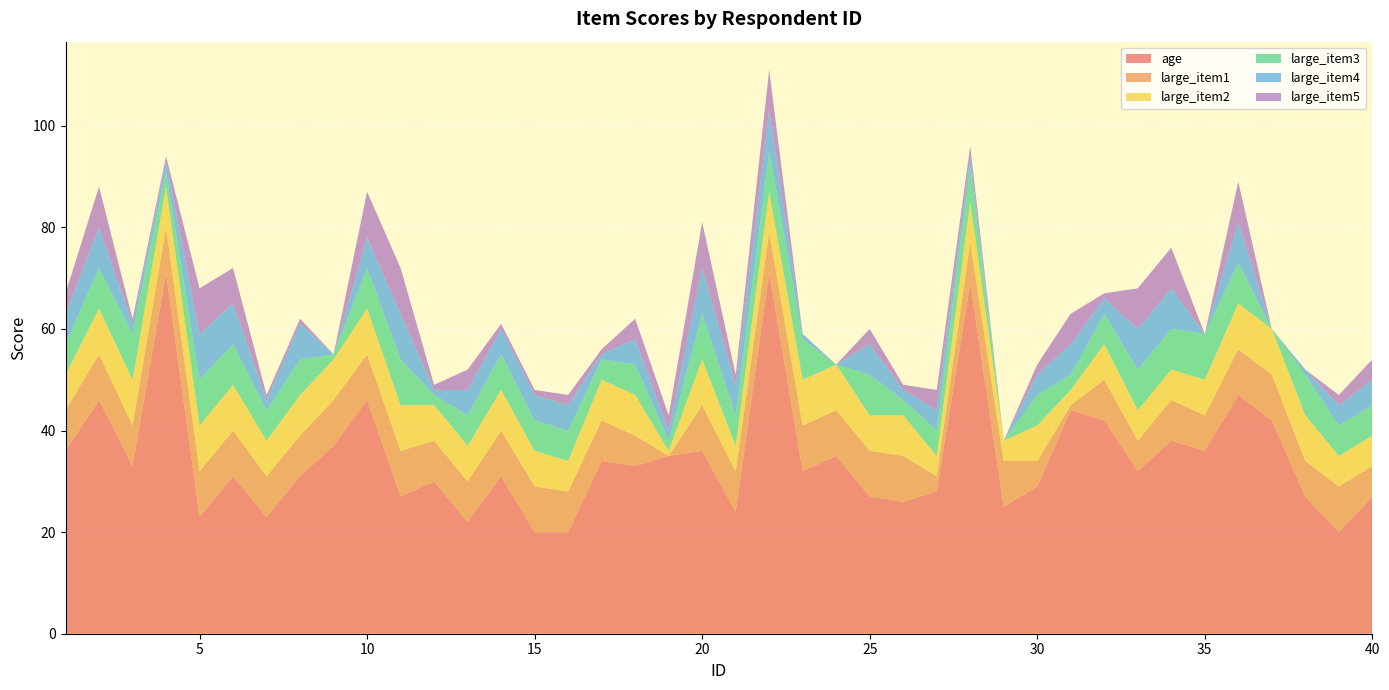

Reading left to right, transcribe all the data shown in this chart.

age: 36	46	33	71	23	31	23	31	37	46	27	30	22	31	20	20	34	33	35	36	24	71	32	35	27	26	28	69	25	29	44	42	32	38	36	47	42	27	20	27
large_item1: 8	9	8	9	9	9	8	8	9	9	9	8	8	9	9	8	8	6	0	9	8	8	9	9	9	9	3	8	9	5	1	8	6	8	7	9	9	7	9	6
large_item2: 7	9	9	8	9	9	7	8	8	9	9	7	7	8	7	6	8	8	1	9	5	8	9	9	7	8	4	8	4	7	3	7	6	6	7	9	9	9	6	6
large_item3: 6	8	9	3	9	8	6	7	1	8	9	2	6	7	6	6	4	6	2	9	6	8	8	0	8	3	5	7	0	6	3	6	8	8	9	8	0	8	6	6
large_item4: 6	8	2	2	9	8	2	7	0	6	9	1	5	5	5	5	1	5	2	9	6	8	1	0	6	2	4	2	0	4	6	3	8	8	0	8	0	1	4	5
large_item5: 4	8	1	1	9	7	1	1	0	9	9	1	4	1	1	2	1	4	3	9	2	8	0	0	3	1	4	2	0	2	6	1	8	8	0	8	0	0	2	4